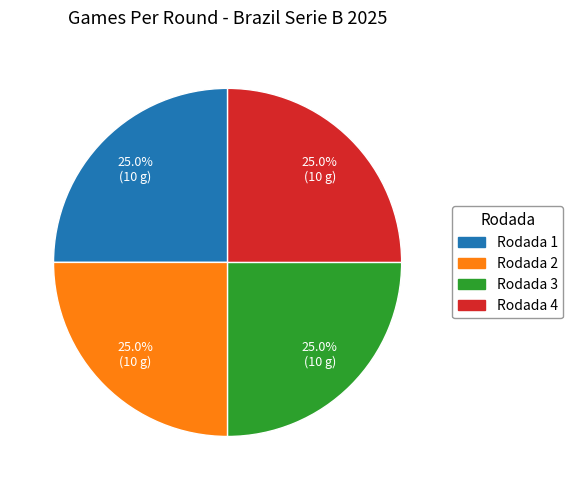

How many segments does this pie chart have?

4